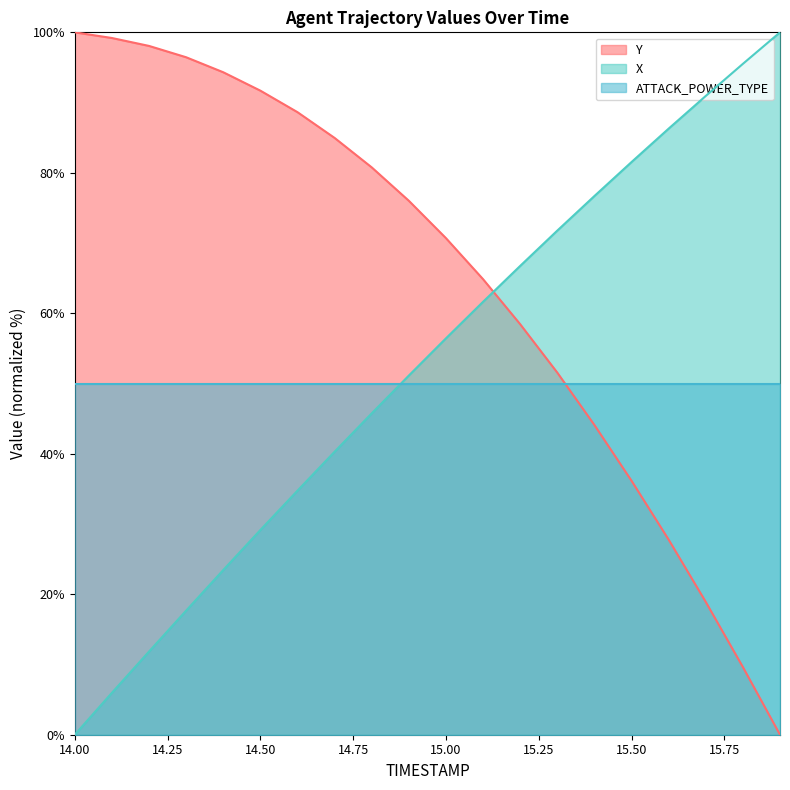

List the series in order of their overall mean, lowest first.

ATTACK_POWER_TYPE, X, Y